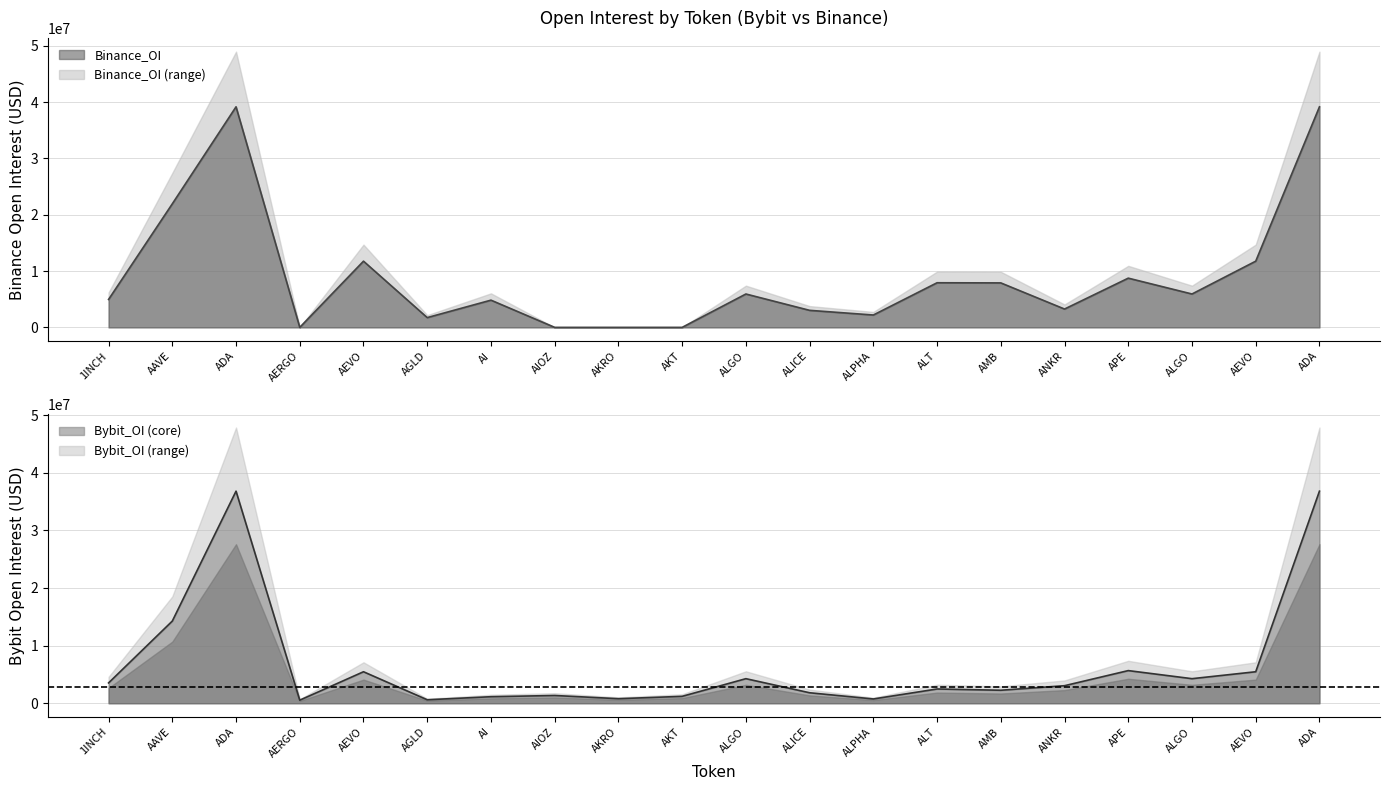

Between which two adjacent categories do Binance_OI and Bybit_OI first intersect?

ADA and AERGO